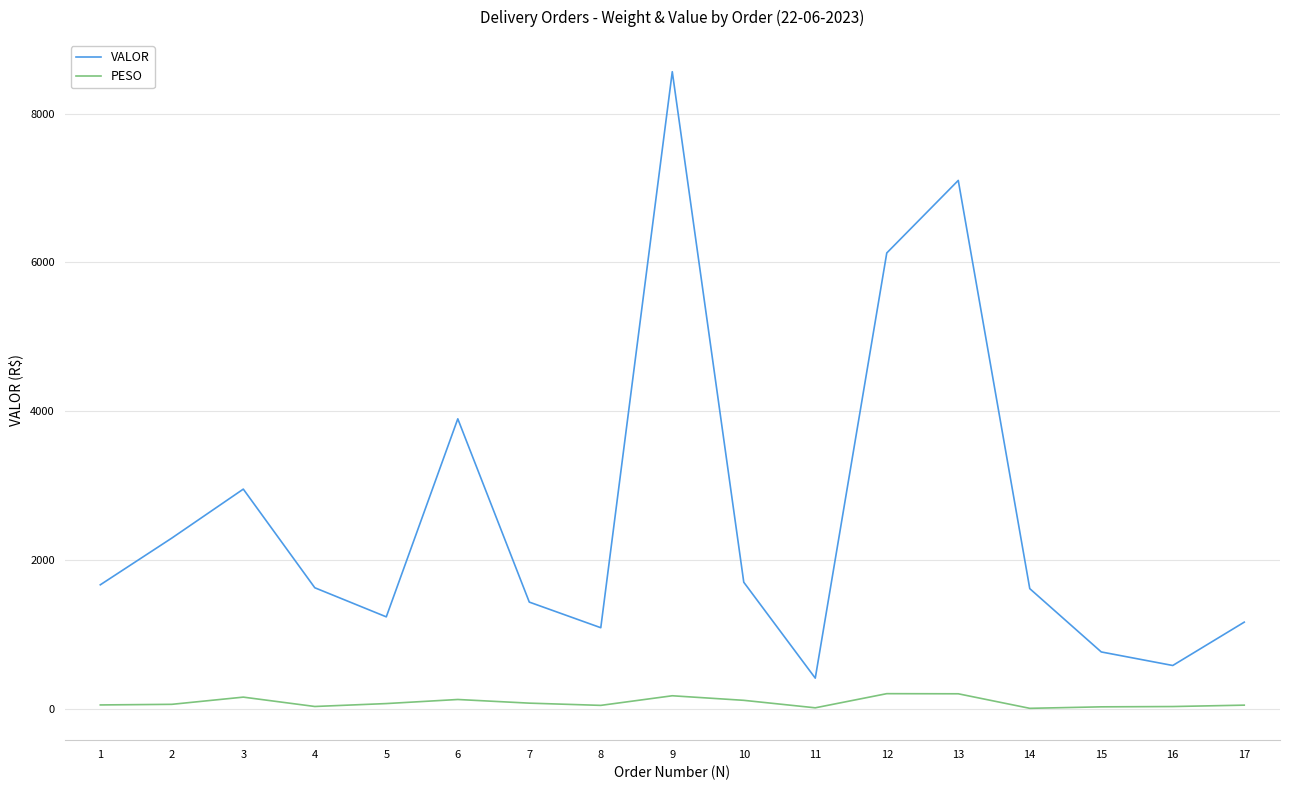

Rank the series by their average value, from highest to lowest.

VALOR, PESO